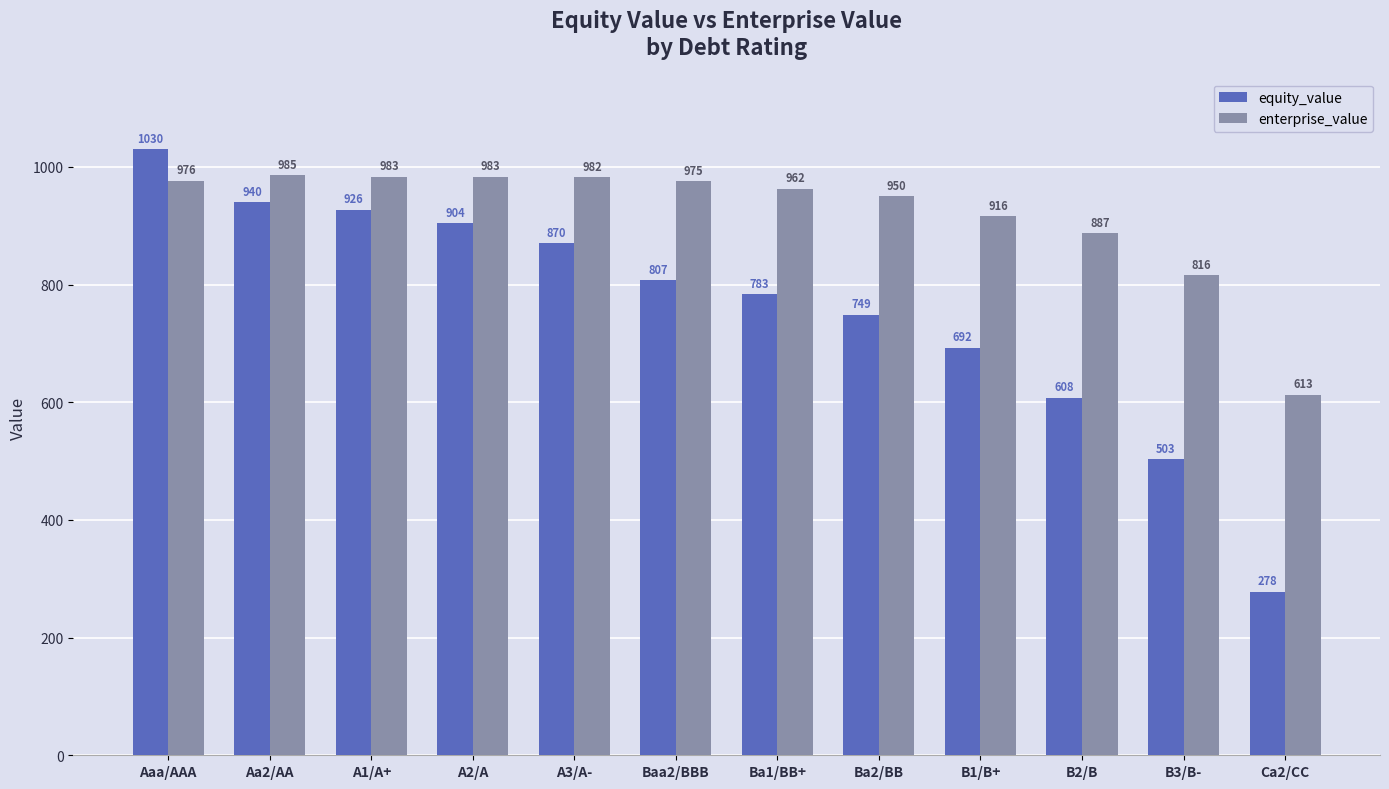

What is the approximate value of enterprise_value at A3/A-?

982.3